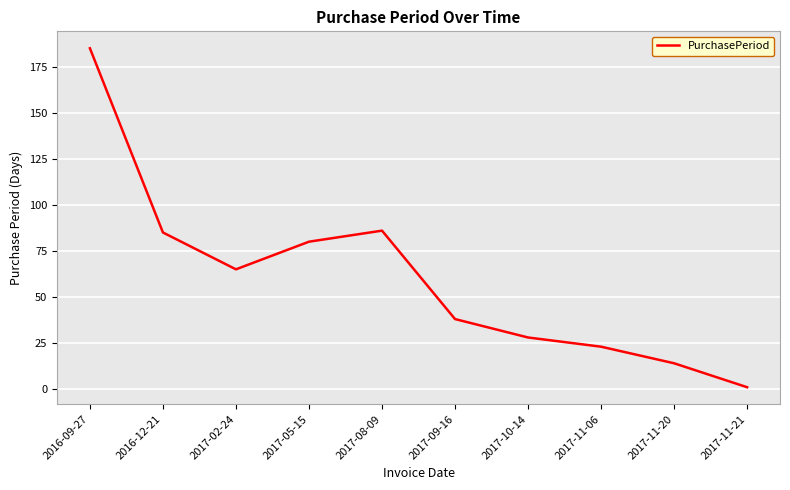

The value at 2017-09-16 is 38. True or false?

True